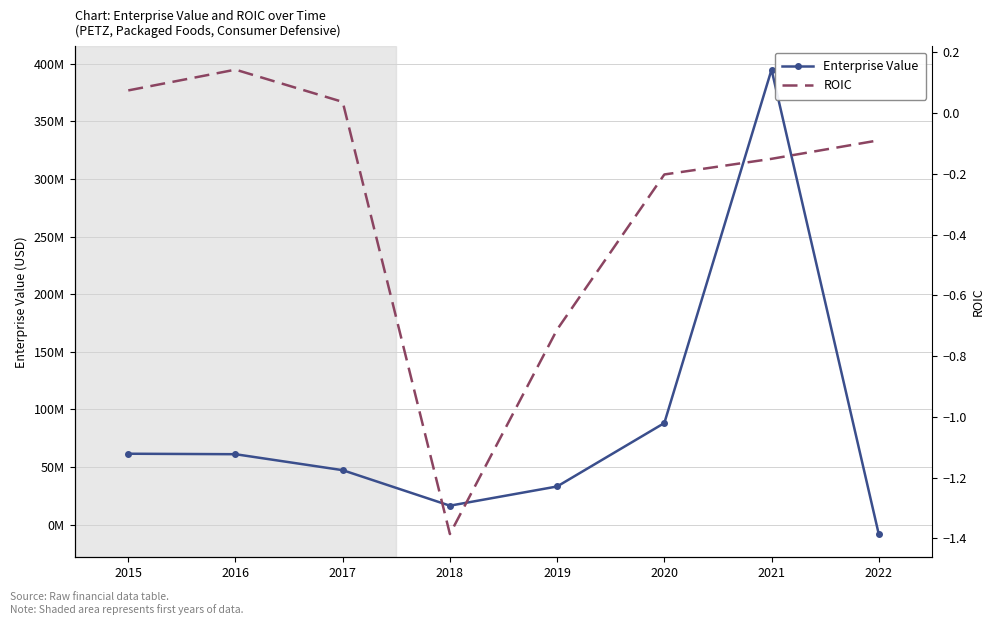

The Enterprise Value series shows 16440548.4 at 2018. True or false?

True